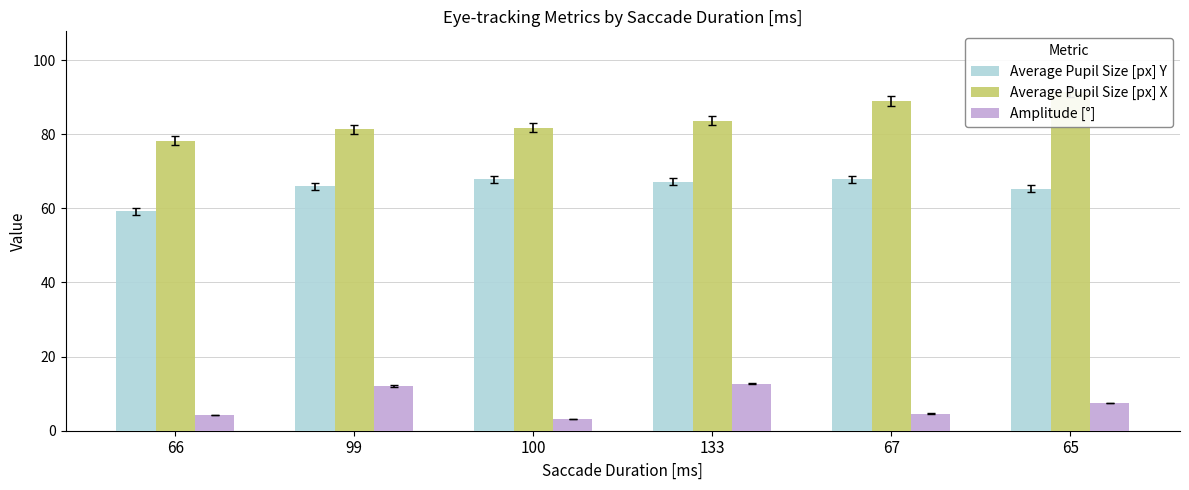

Rank the categories by Amplitude [°] value from highest to lowest.

133, 99, 65, 67, 66, 100